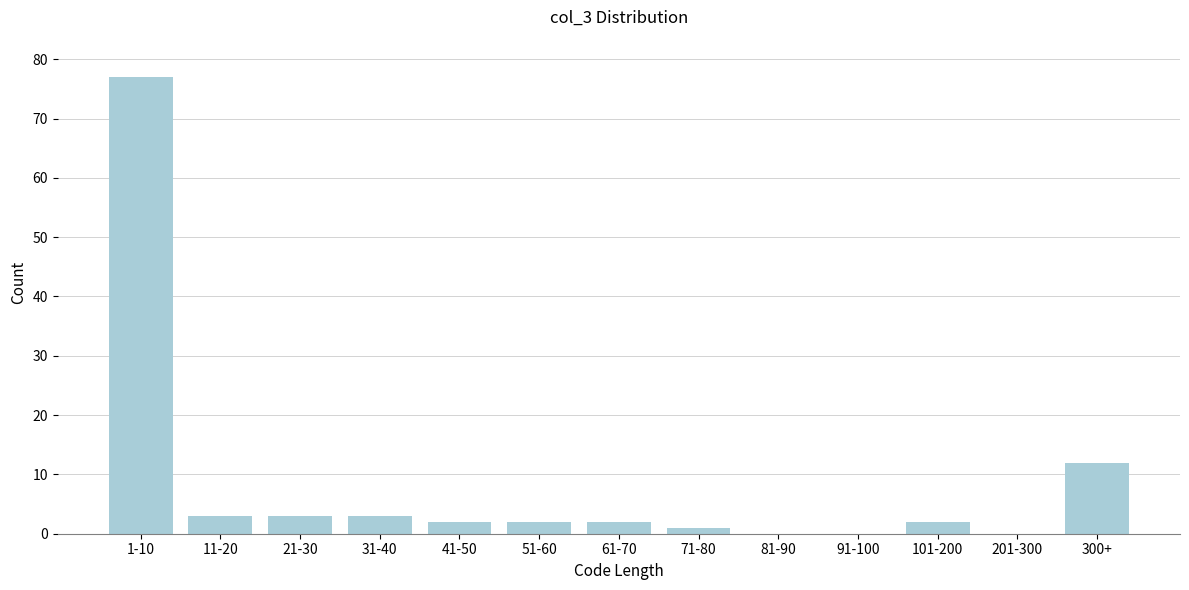

Reading right to left, transcribe all the data shown in this chart.

300+=12	201-300=0	101-200=2	91-100=0	81-90=0	71-80=1	61-70=2	51-60=2	41-50=2	31-40=3	21-30=3	11-20=3	1-10=77